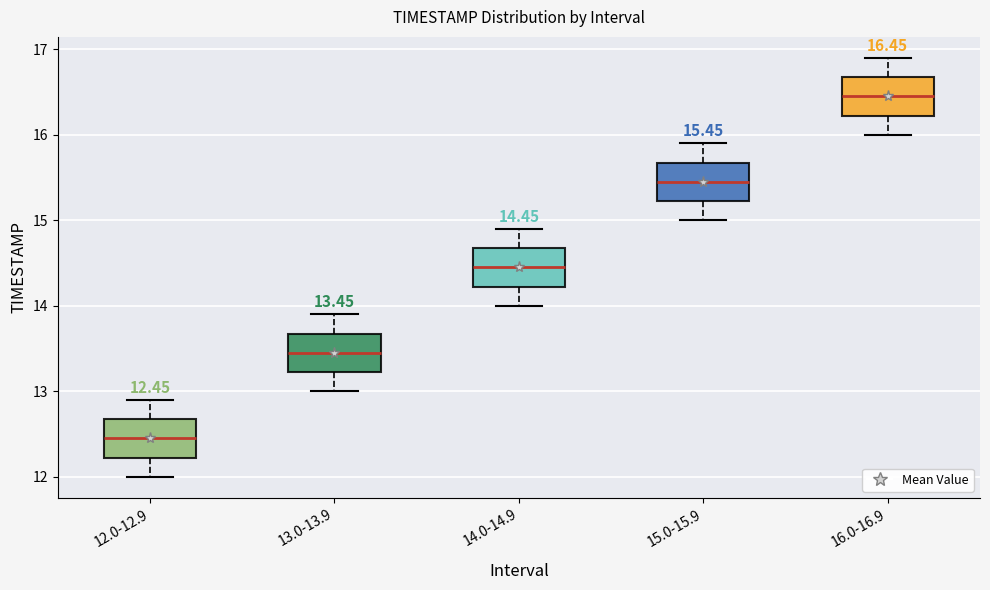

Which box's median line is the lowest?

12.0-12.9